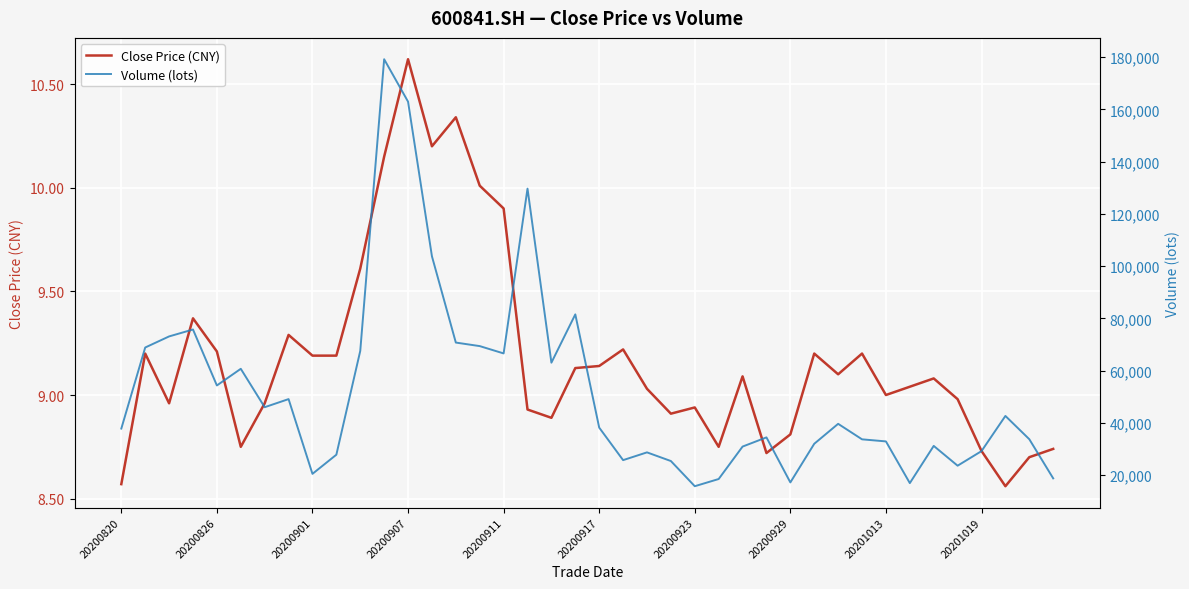

True or false: Volume (lots) and Close Price (CNY) cross at least once.

False